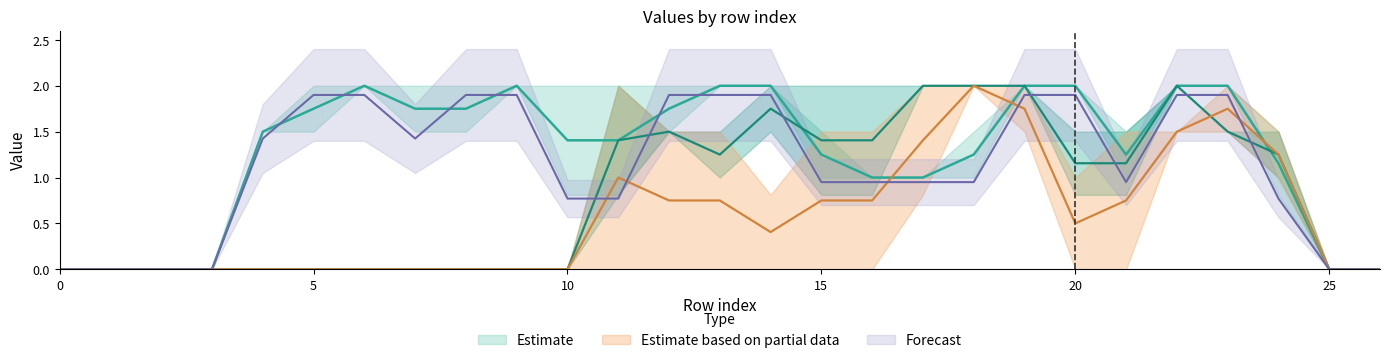

Reading right to left, what are all the values shown in this chart?

col_9: 26=0.0	25=0.0	24=1.5	23=2.0	22=1.5	21=1.5	20=1.0	19=2.0	18=2.0	17=0.8	16=0.0	15=0.0	14=0.0	13=0.0	12=0.0	11=0.0	10=0.0	9=0.0	8=0.0	7=0.0	6=0.0	5=0.0	4=0.0	3=0.0	2=0.0	1=0.0	0=0.0
col_11: 26=0.0	25=0.0	24=1.5	23=1.5	22=2.0	21=1.5	20=1.5	19=2.0	18=2.0	17=2.0	16=0.8	15=0.8	14=1.5	13=1.5	12=1.5	11=0.8	10=0.0	9=0.0	8=0.0	7=0.0	6=0.0	5=0.0	4=0.0	3=0.0	2=0.0	1=0.0	0=0.0
col_12: 26=0.0	25=0.0	24=1.0	23=1.5	22=2.0	21=0.8	20=0.8	19=2.0	18=2.0	17=2.0	16=2.0	15=2.0	14=2.0	13=1.0	12=1.5	11=2.0	10=0.0	9=0.0	8=0.0	7=0.0	6=0.0	5=0.0	4=0.0	3=0.0	2=0.0	1=0.0	0=0.0
col_13: 26=0.0	25=0.0	24=1.0	23=1.5	22=1.5	21=0.0	20=0.0	19=1.5	18=2.0	17=2.0	16=1.5	15=1.5	14=0.8	13=1.5	12=1.5	11=2.0	10=0.0	9=0.0	8=0.0	7=0.0	6=0.0	5=0.0	4=0.0	3=0.0	2=0.0	1=0.0	0=0.0
col_15: 26=0.0	25=0.0	24=1.5	23=2.0	22=2.0	21=1.5	20=2.0	19=2.0	18=1.5	17=1.0	16=1.0	15=1.5	14=2.0	13=2.0	12=1.5	11=2.0	10=2.0	9=2.0	8=1.5	7=2.0	6=2.0	5=1.5	4=1.5	3=0.0	2=0.0	1=0.0	0=0.0
col_16: 26=0.0	25=0.0	24=0.8	23=2.0	22=2.0	21=1.0	20=2.0	19=2.0	18=1.0	17=1.0	16=1.0	15=1.0	14=2.0	13=2.0	12=2.0	11=0.8	10=0.8	9=2.0	8=2.0	7=1.5	6=2.0	5=2.0	4=1.5	3=0.0	2=0.0	1=0.0	0=0.0